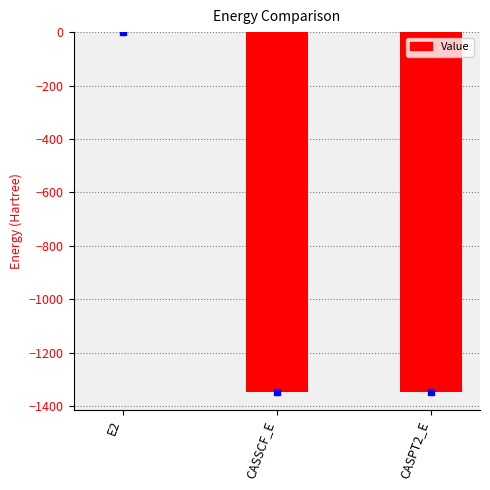

Which has a higher value, E2 or CASPT2_E?

E2